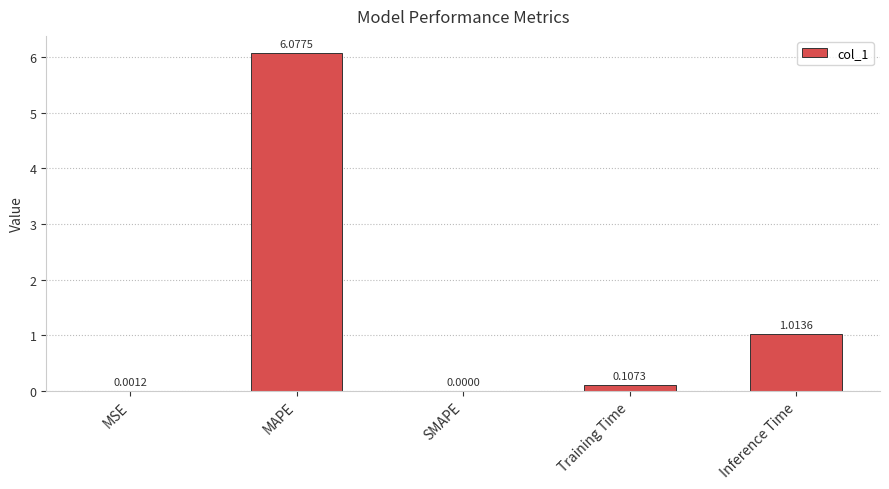

Where is the data nearest to the value 3?

Inference Time